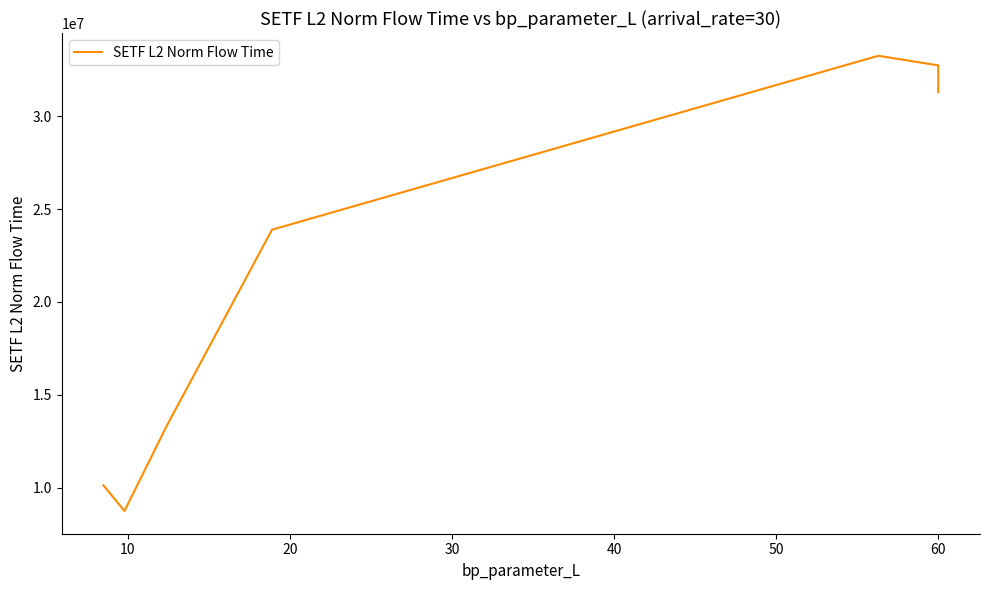

What is the average value?

23107891.6